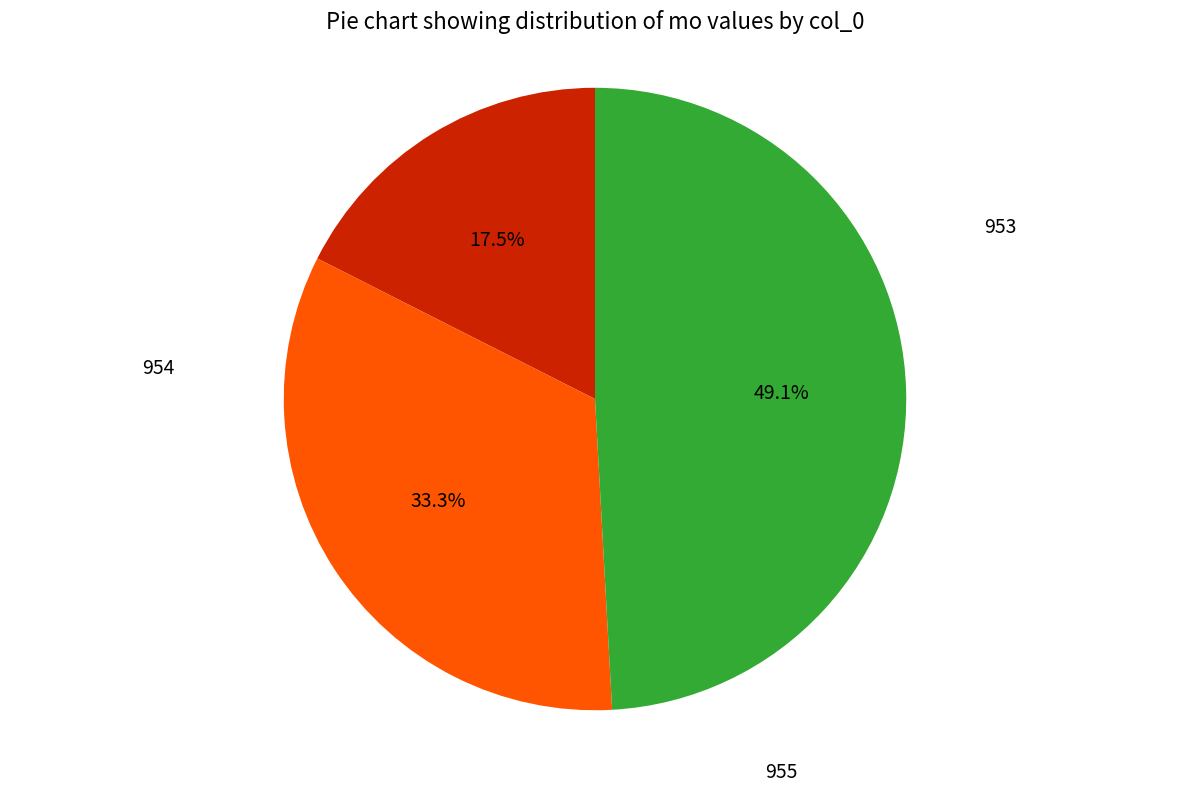

Is there a majority slice in this chart?

No